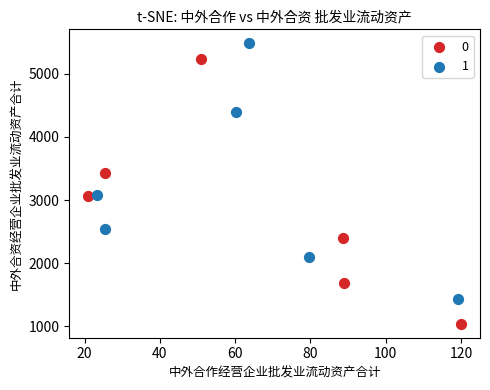

What are all the series names shown in the legend?

0, 1